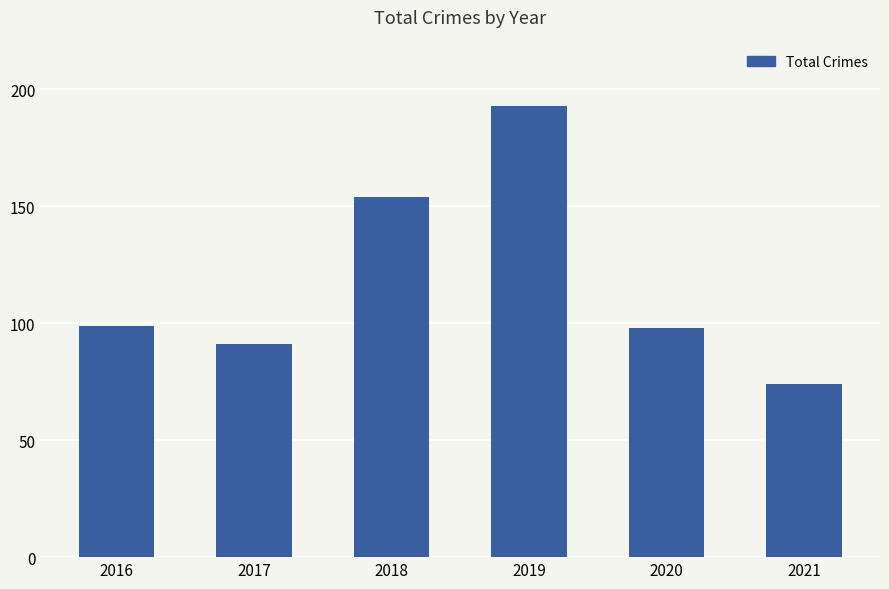

What is the greatest value displayed?

193